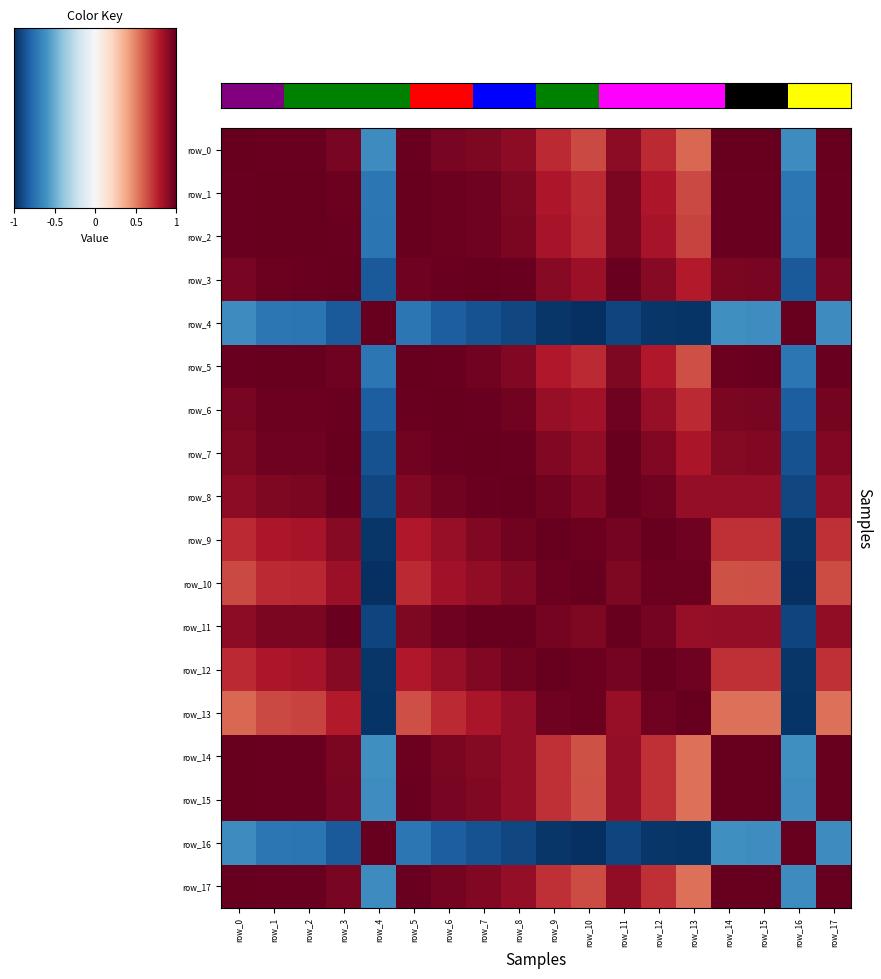

How many values in the row_6 series exceed 0?

16